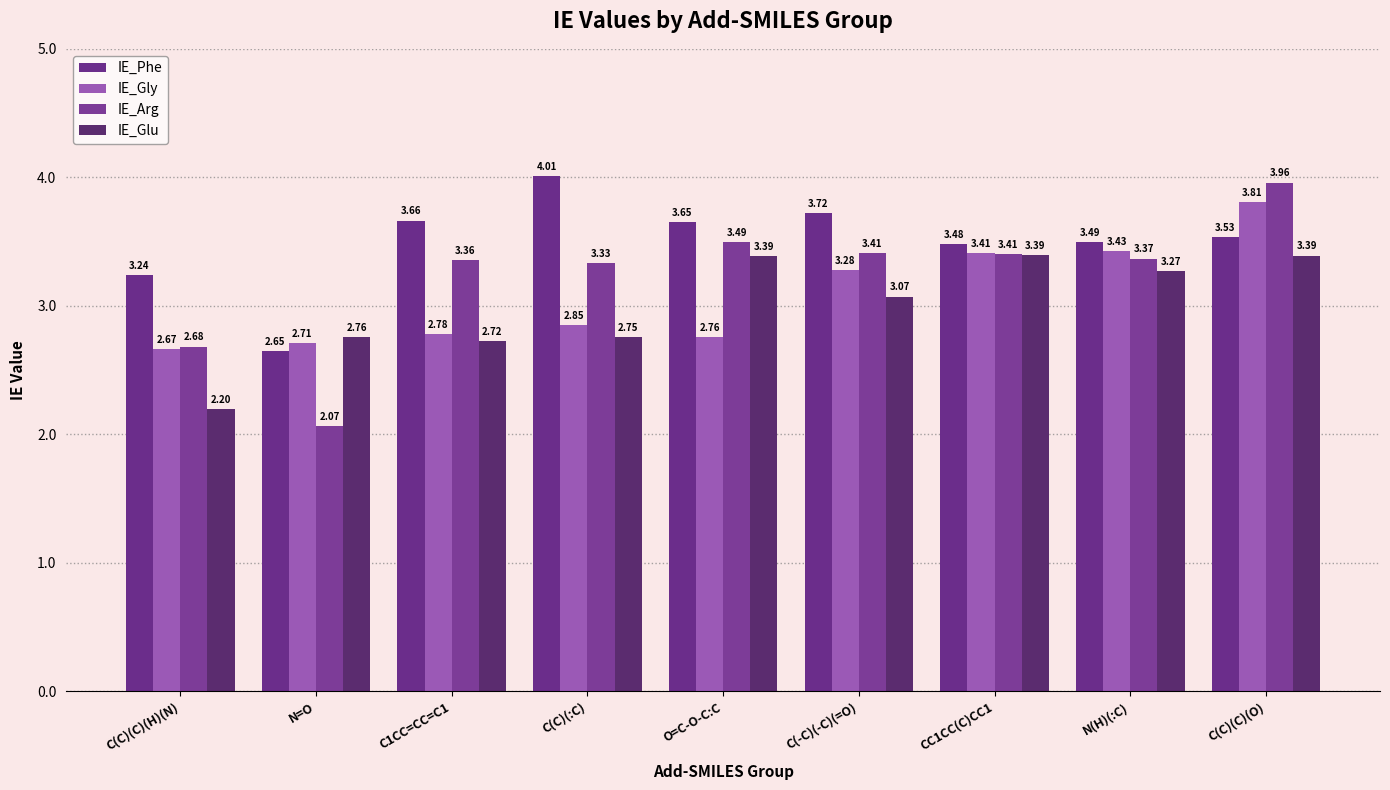

Is it true that IE_Gly equals 5.7 at N(H)(:C)?

False